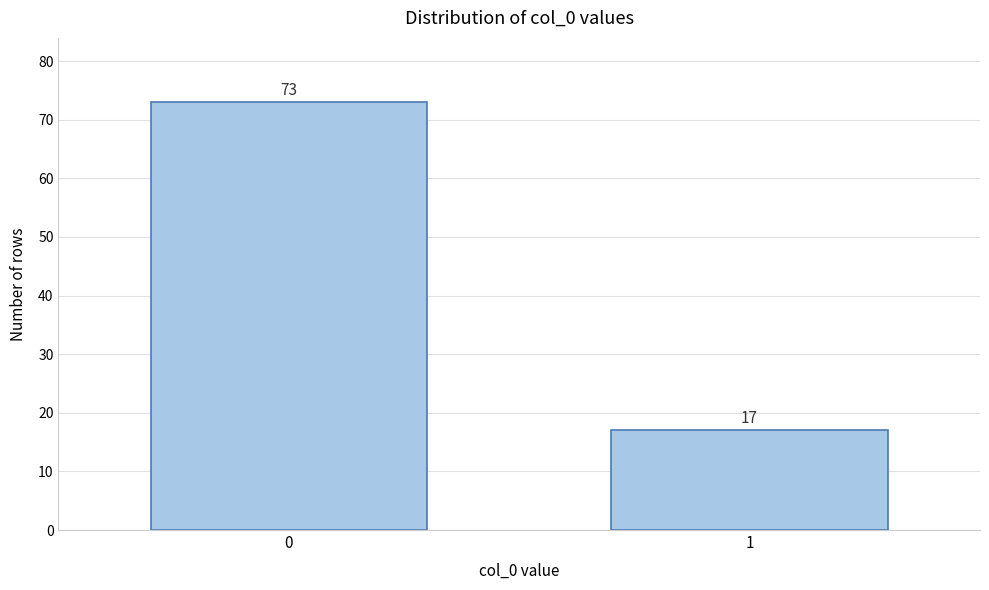

Reading left to right, extract all data points from this chart.

0=73	1=17